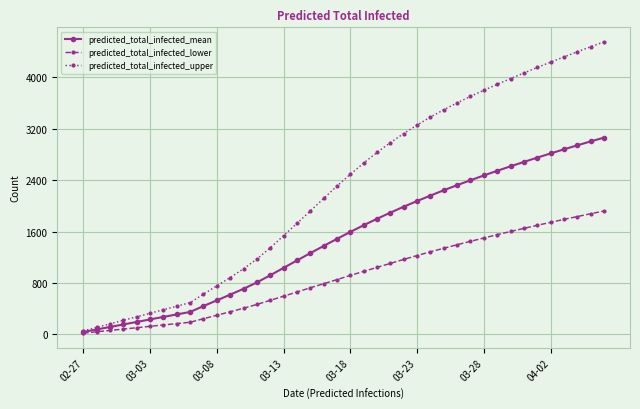

List the series in order of their overall mean, lowest first.

predicted_total_infected_lower, predicted_total_infected_mean, predicted_total_infected_upper